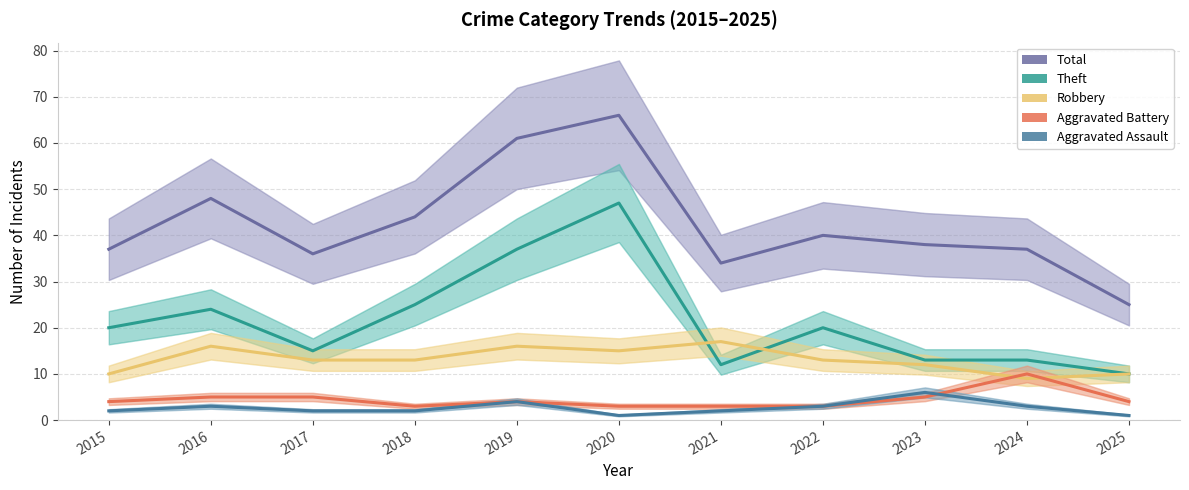

At how many categories does at least one series exceed 2?

11